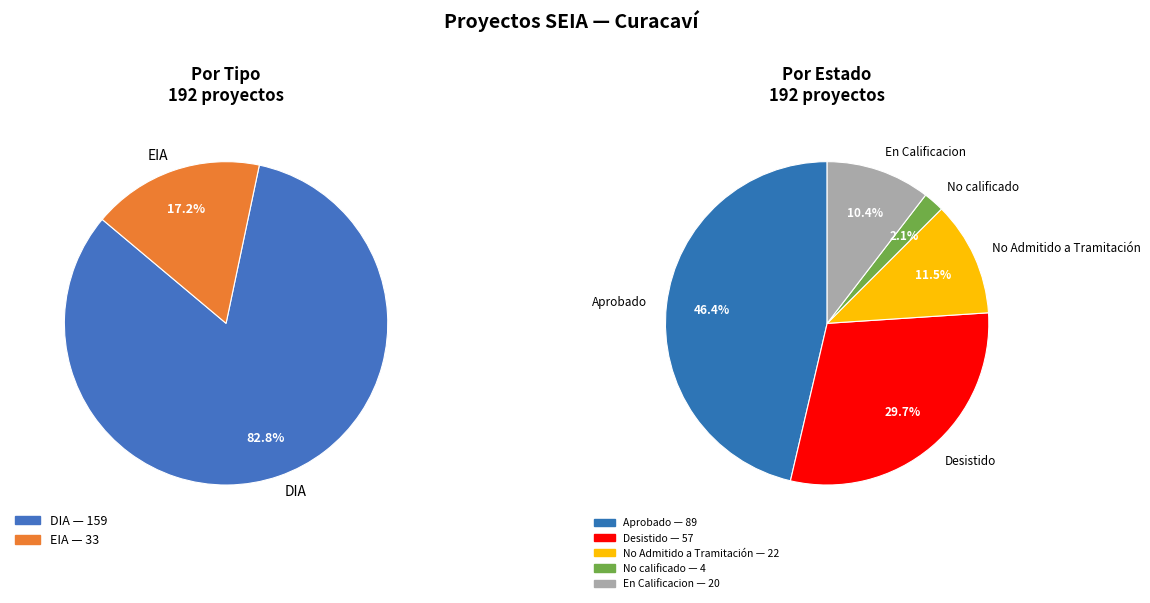

Which slice is the largest?

DIA